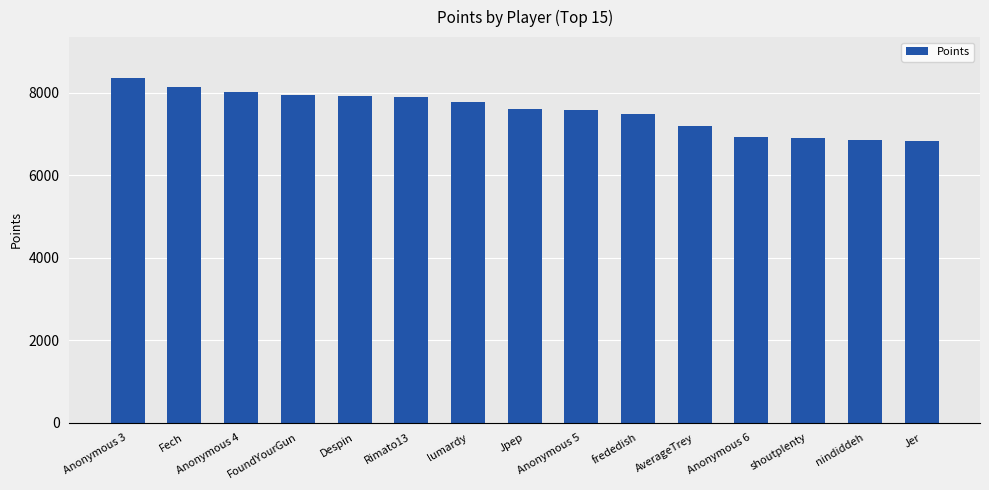

Approximately how many times larger is the value at Rimato13 compared to Anonymous 5?

1.0